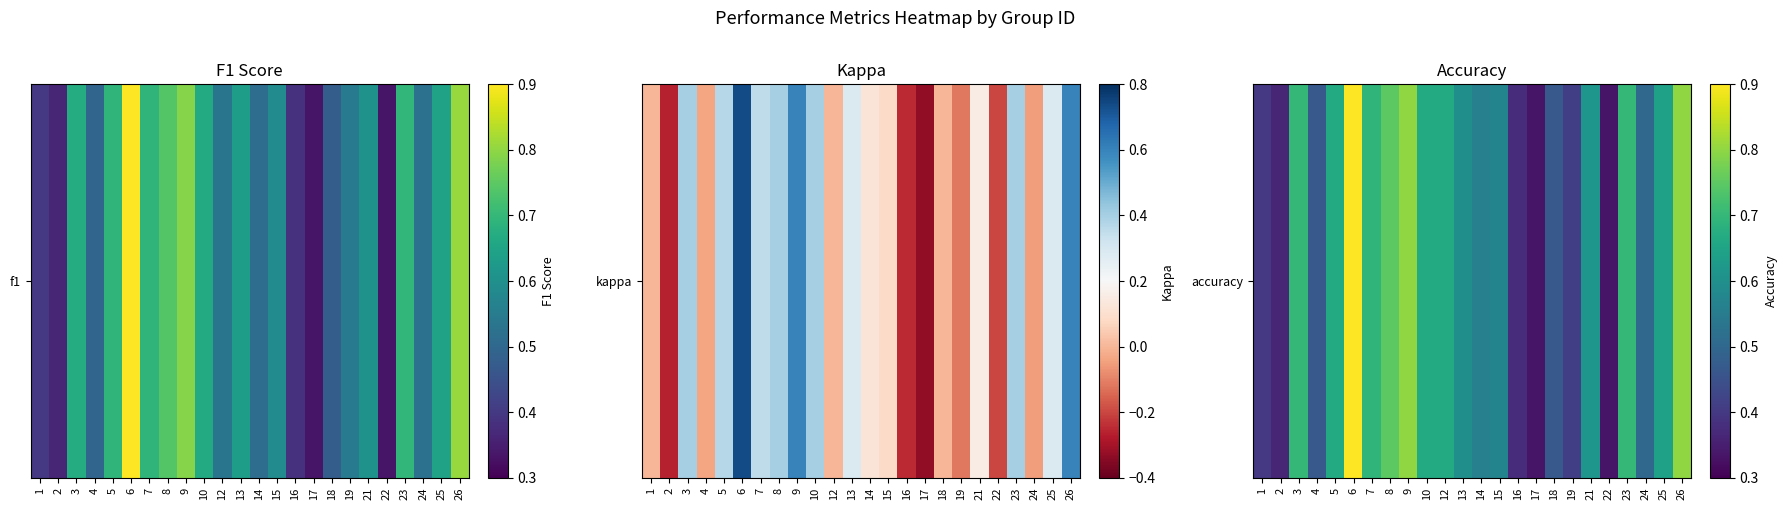

Rank the categories by value from highest to lowest.

6, 9, 26, 8, 3, 23, 7, 5, 10, 12, 25, 21, 13, 15, 14, 24, 4, 18, 19, 1, 16, 2, 17, 22